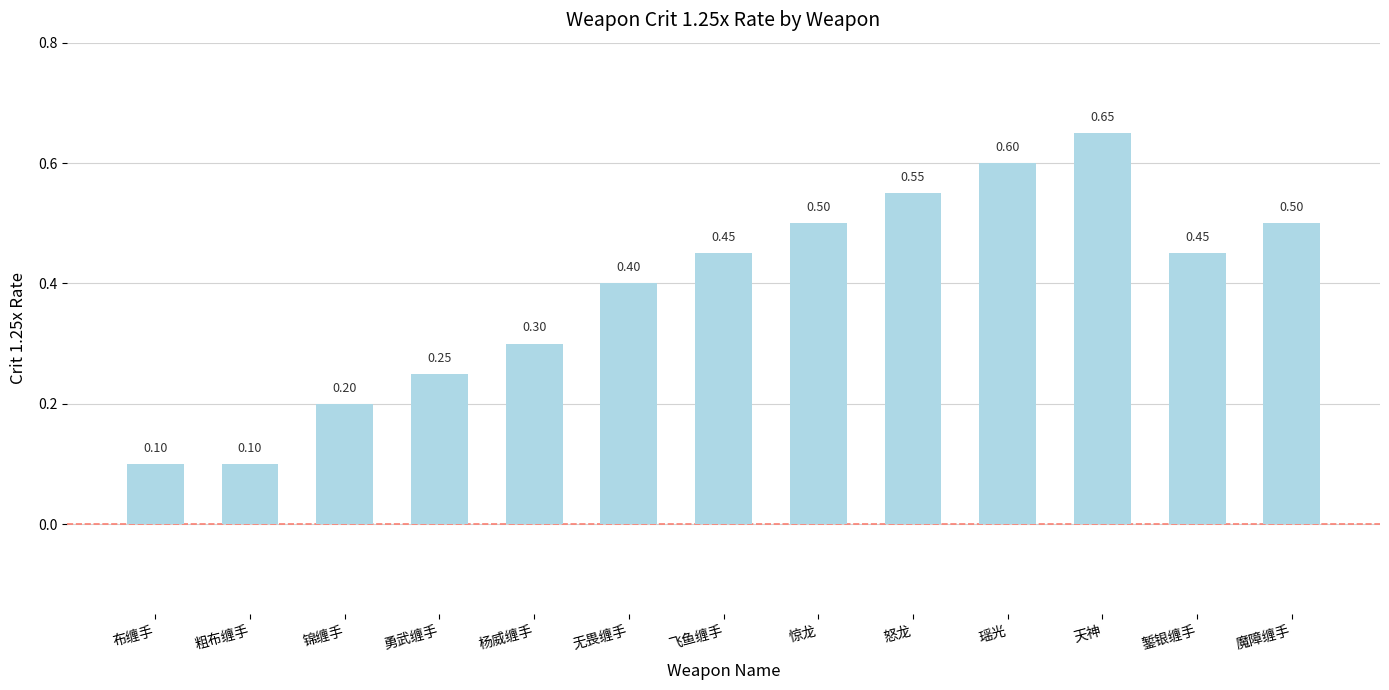

What is the sum of the values at 魔障缠手 and 瑶光?

1.1